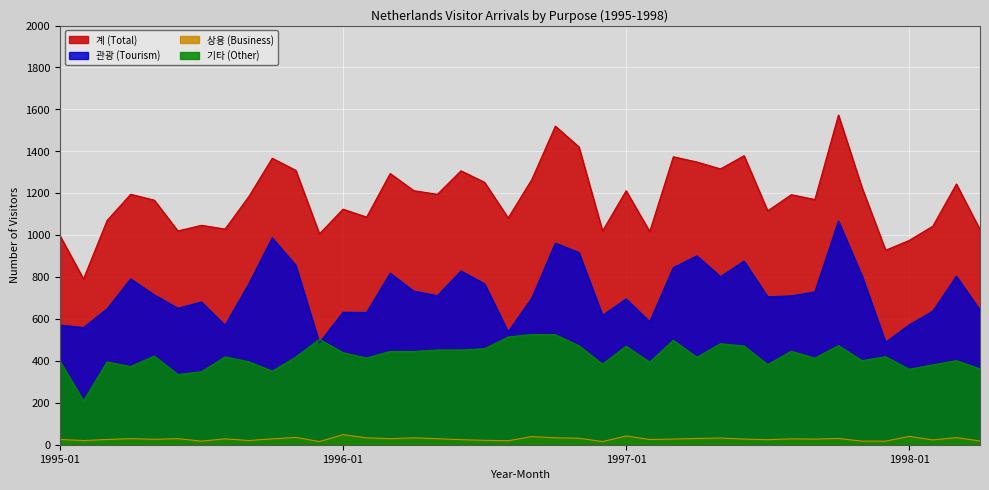

True or false: 상용 (Business) and 관광 (Tourism) cross at least once.

False